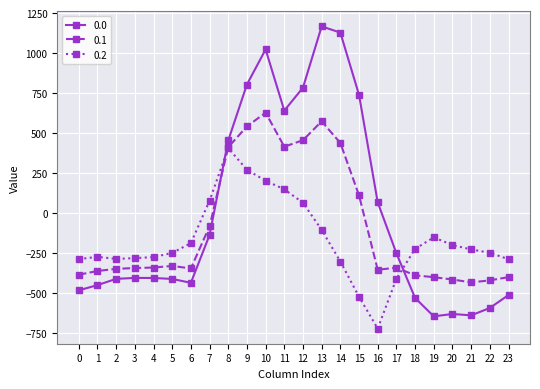

What is the value of the 0.1 point at the 17th from the left?

-353.7